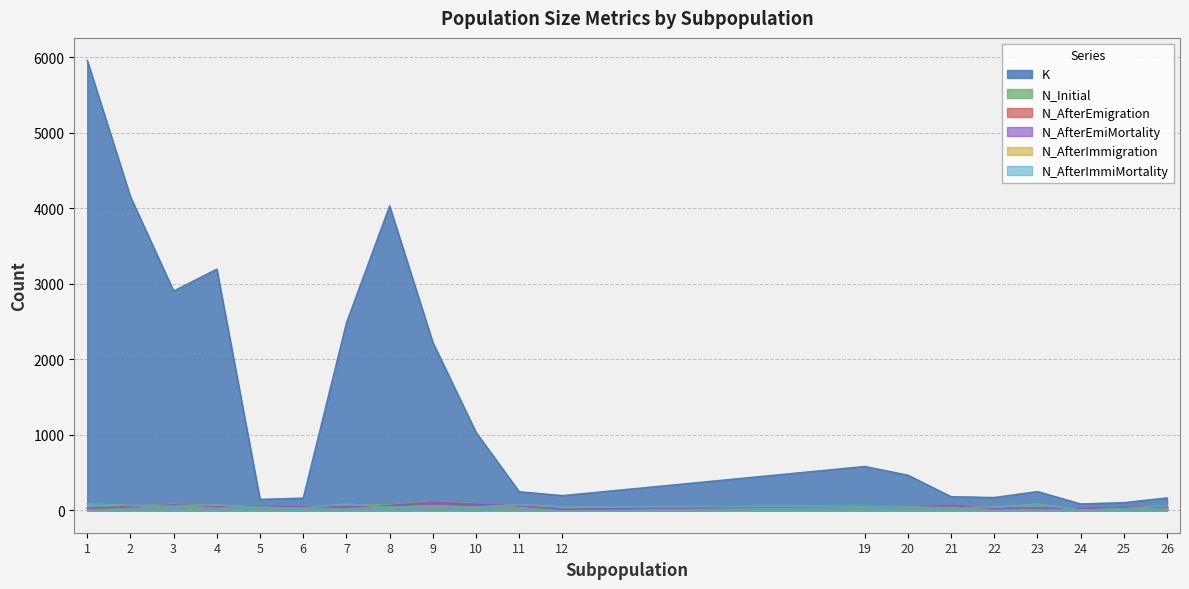

What is the difference between the maximum and second lowest values in the N_AfterEmiMortality series?

84